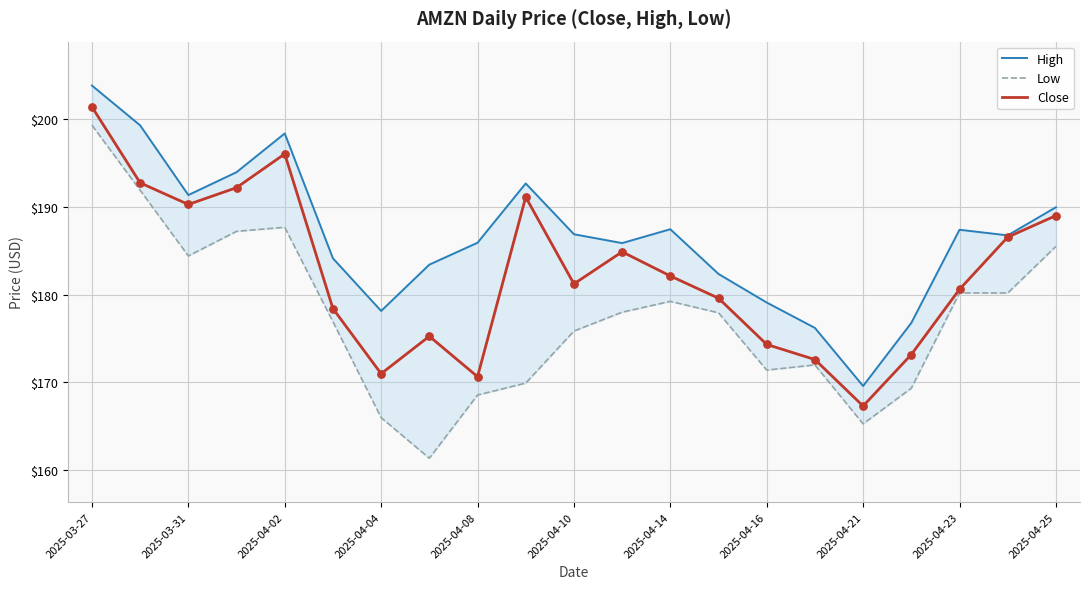

At how many categories does at least one series exceed 185?

13